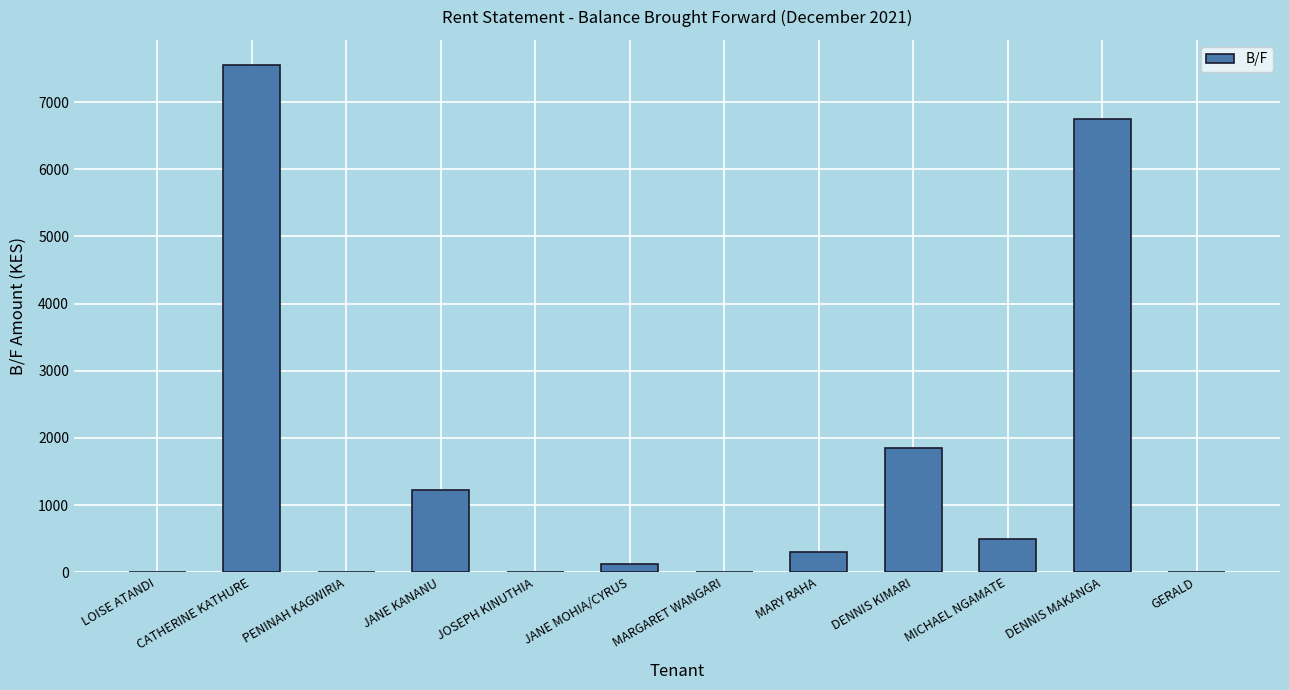

True or false: the data shows 11800 at DENNIS MAKANGA.

False